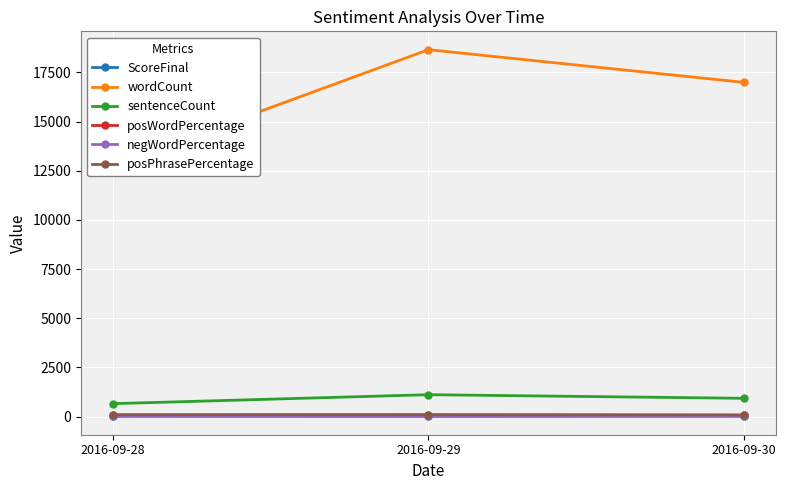

What is the maximum value for wordCount?

18653